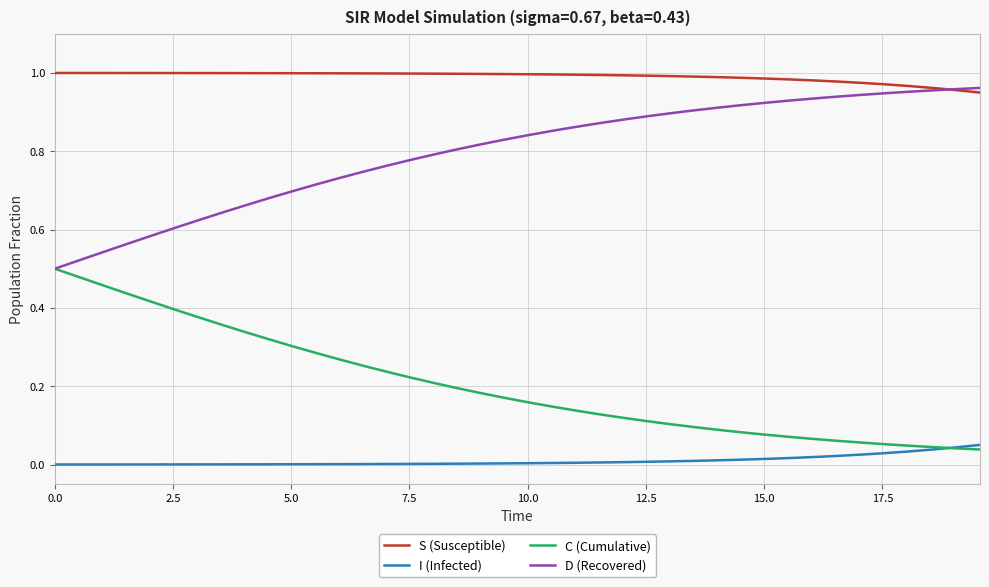

How many intersections are there between S (Susceptible) and D (Recovered)?

1